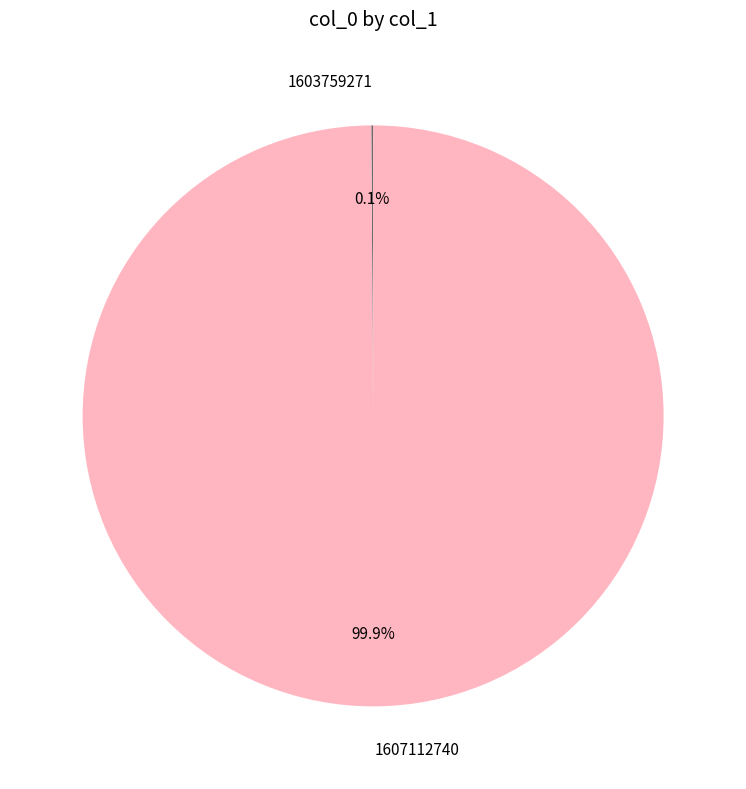

To the nearest percent, what portion does 1607112740 represent?

100%